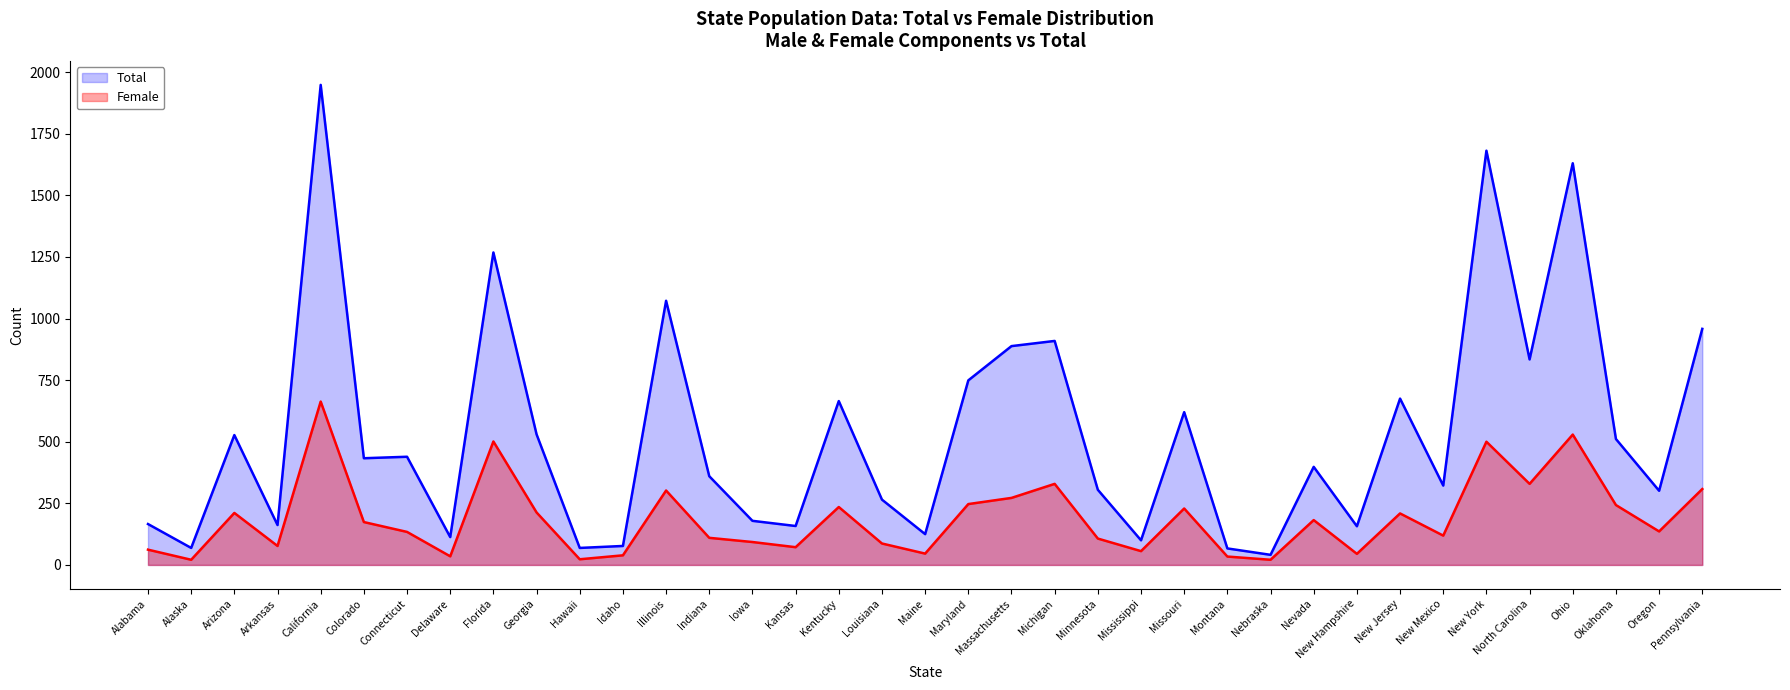

Rank the series by their average value, from lowest to highest.

Female, Total